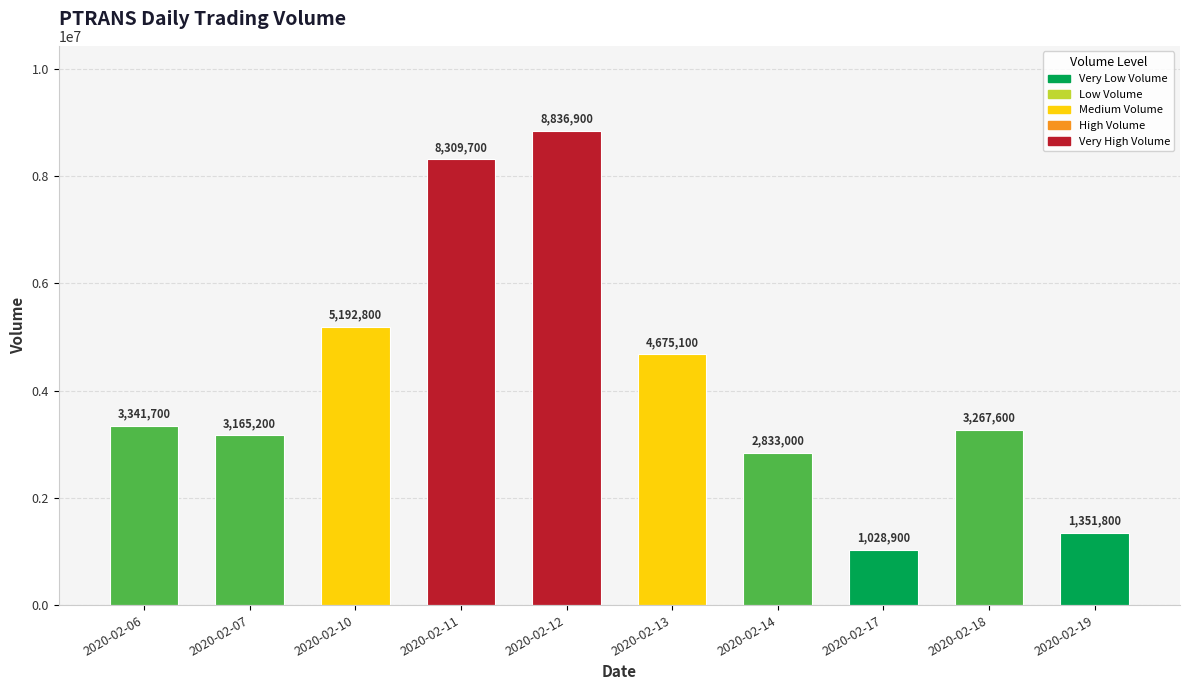

How many bars are there in total?

10